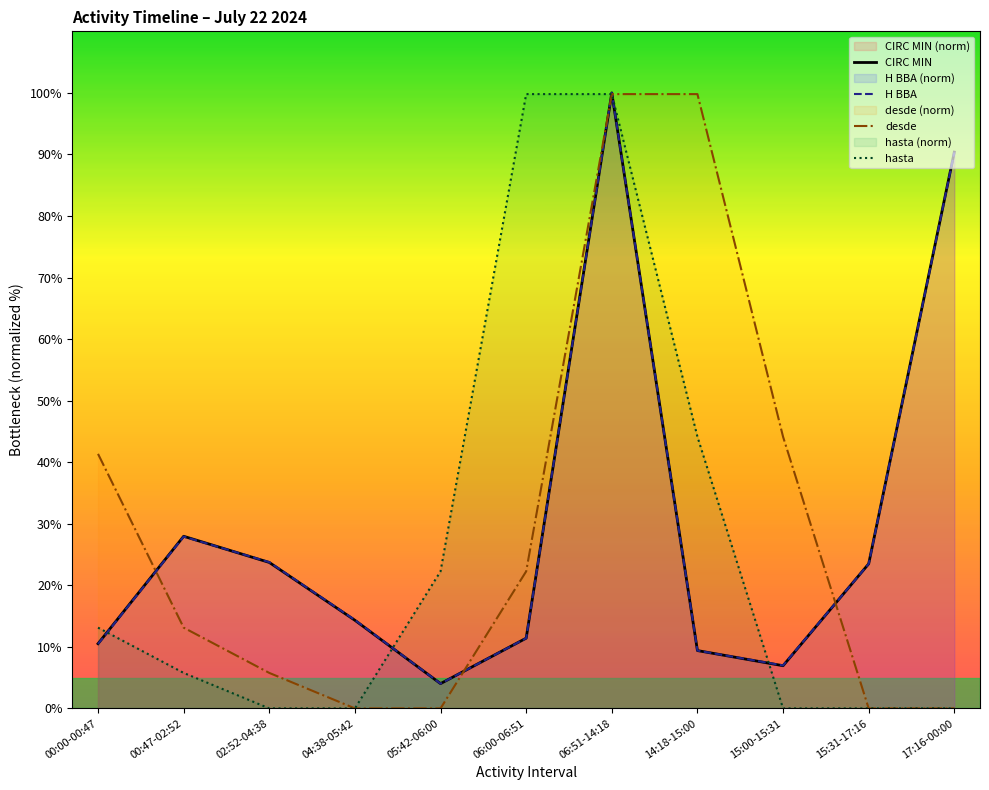

True or false: hasta has more than 2 interior local peaks.

False